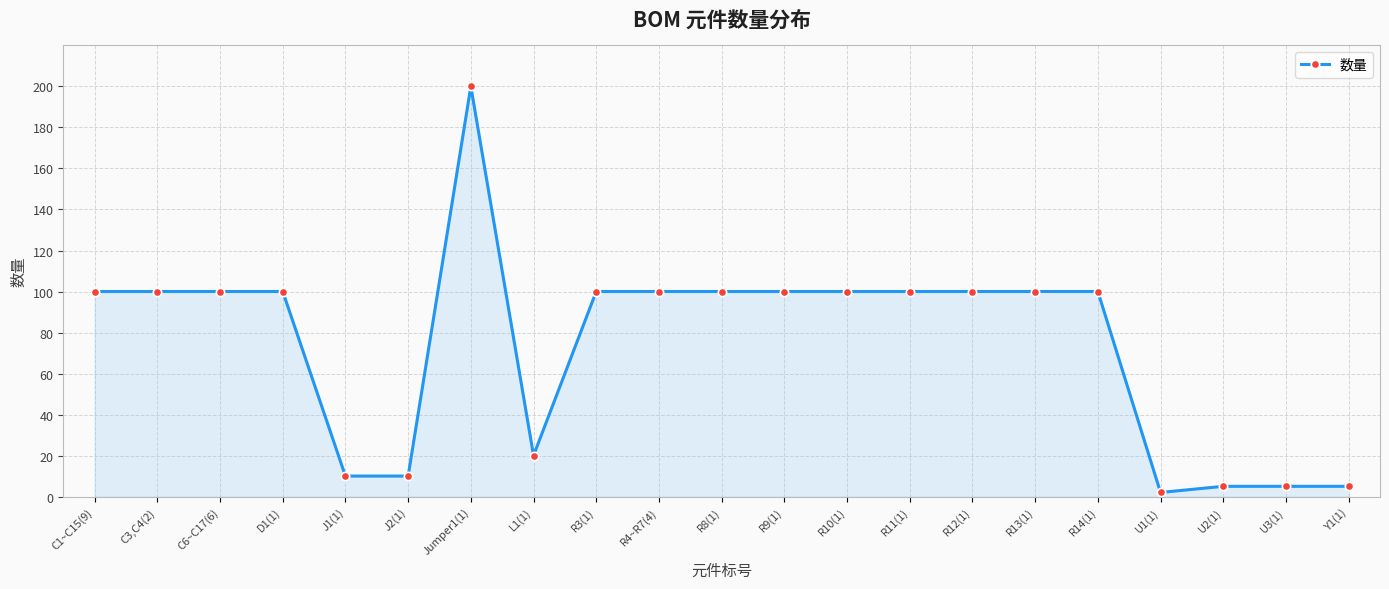

Count the number of categories in the chart.

21